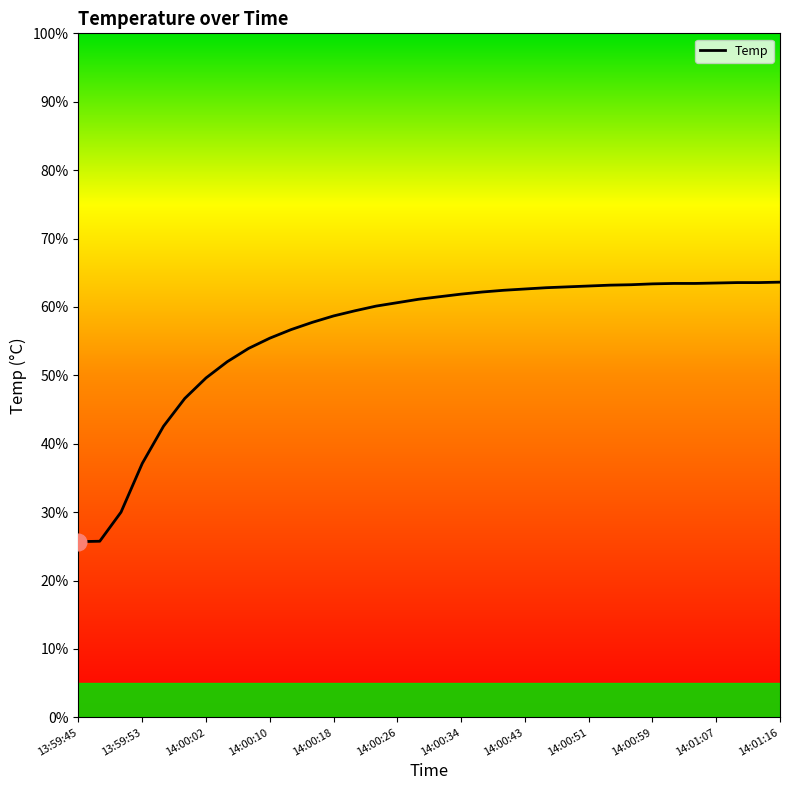

What is the maximum value shown in the chart?

63.6